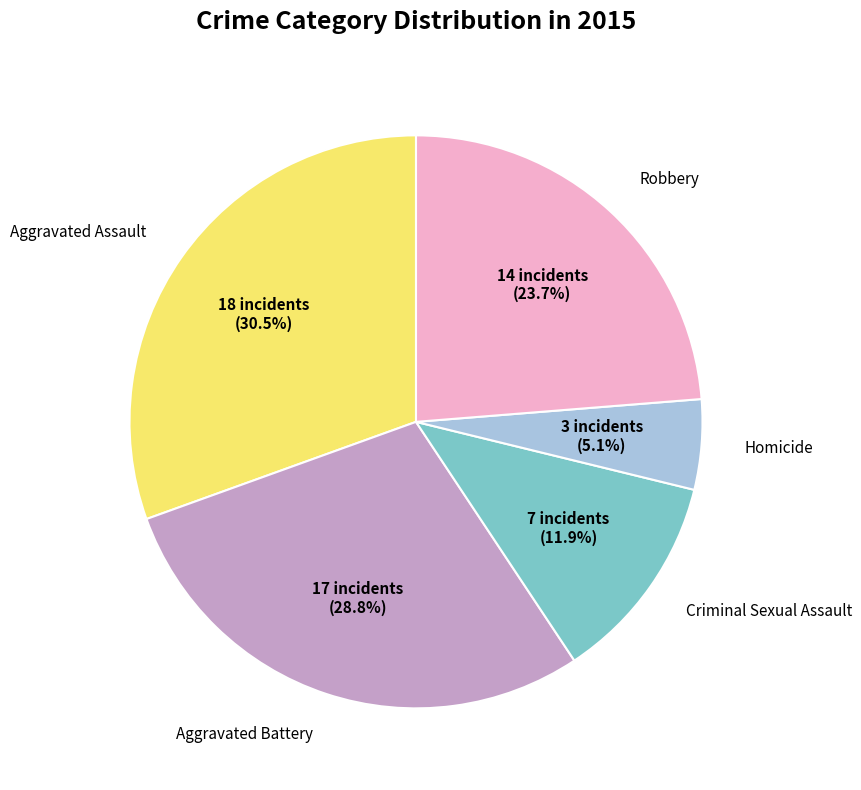

Is there a majority slice in this chart?

No